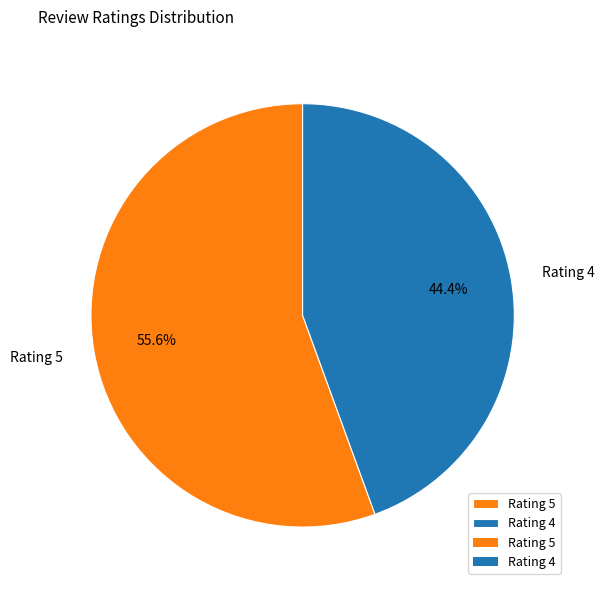

What percentage do Rating 5 and Rating 4 together represent?

100.0%